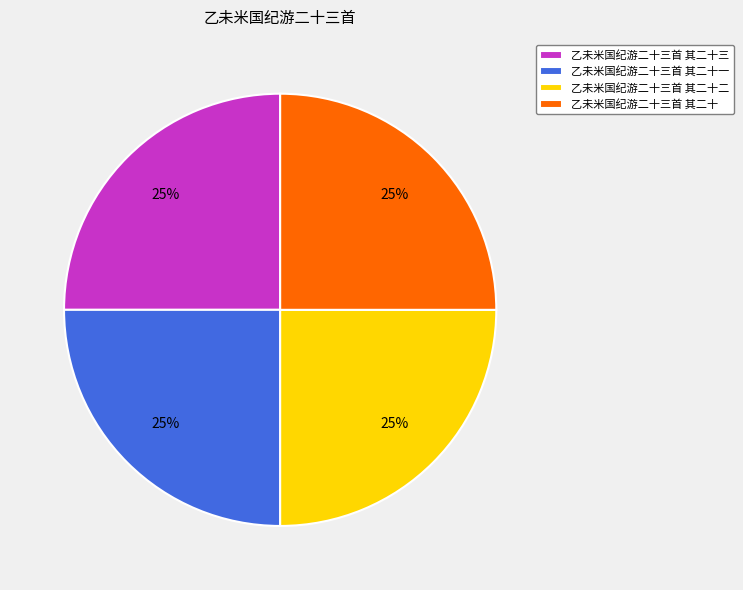

To the nearest percent, what is the average slice percentage?

25%